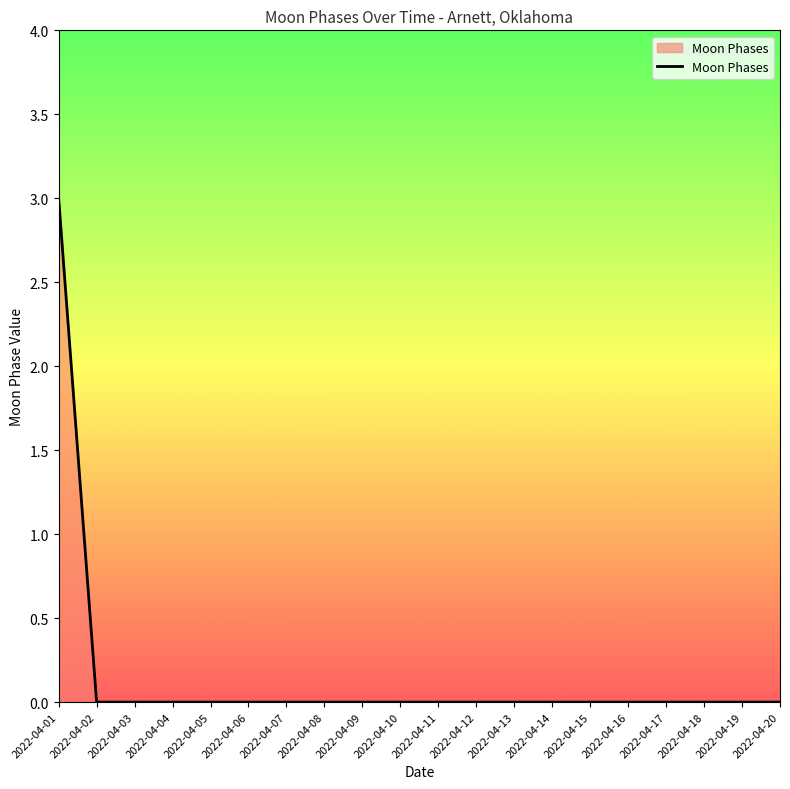

What is the difference between the maximum and minimum values?

3